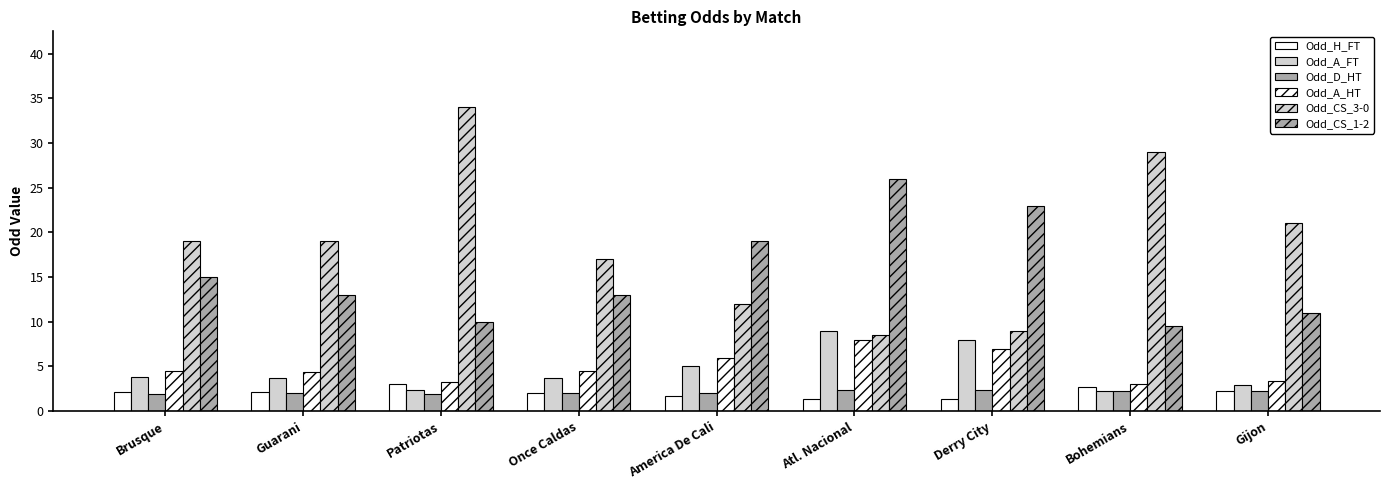

How many distinct data groups are displayed?

6